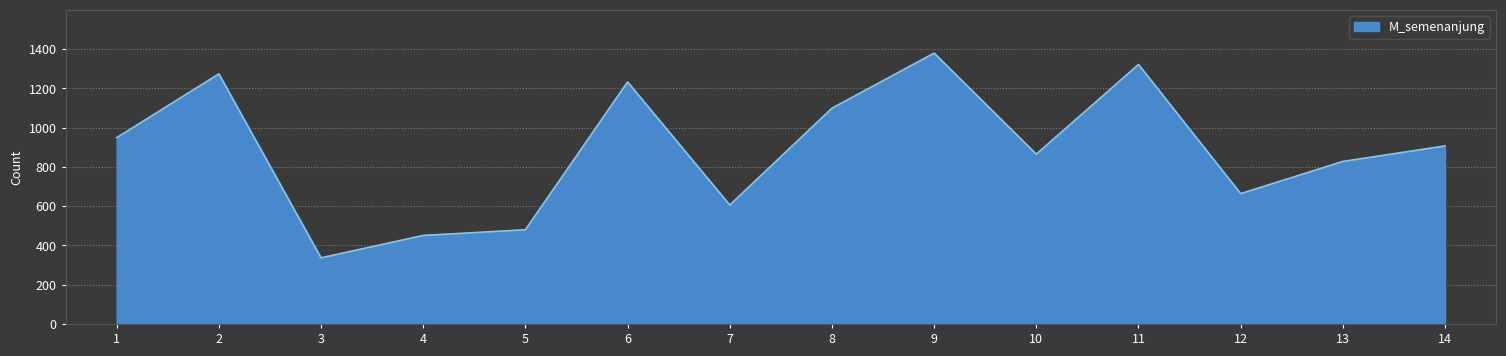

What value does the data have at 12, to the nearest 10?

660